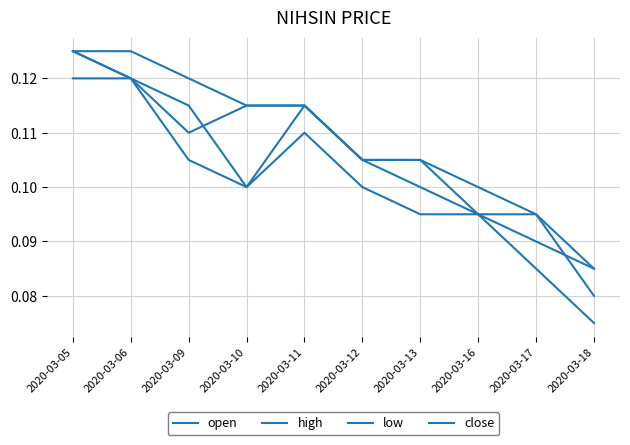

Reading left to right, transcribe all the data shown in this chart.

open: 0.1	0.1	0.1	0.1	0.1	0.1	0.1	0.1	0.1	0.1
high: 0.1	0.1	0.1	0.1	0.1	0.1	0.1	0.1	0.1	0.1
low: 0.1	0.1	0.1	0.1	0.1	0.1	0.1	0.1	0.1	0.1
close: 0.1	0.1	0.1	0.1	0.1	0.1	0.1	0.1	0.1	0.1